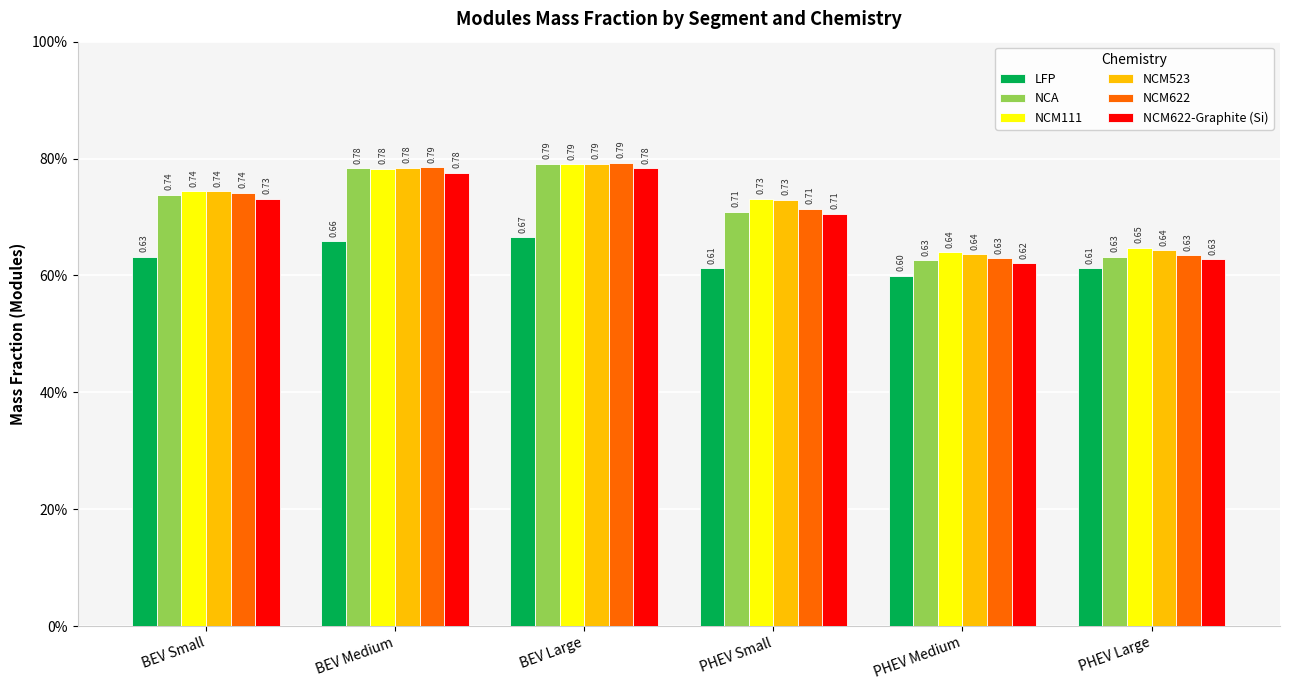

True or false: LFP has a value of 0.3 at BEV Large.

False